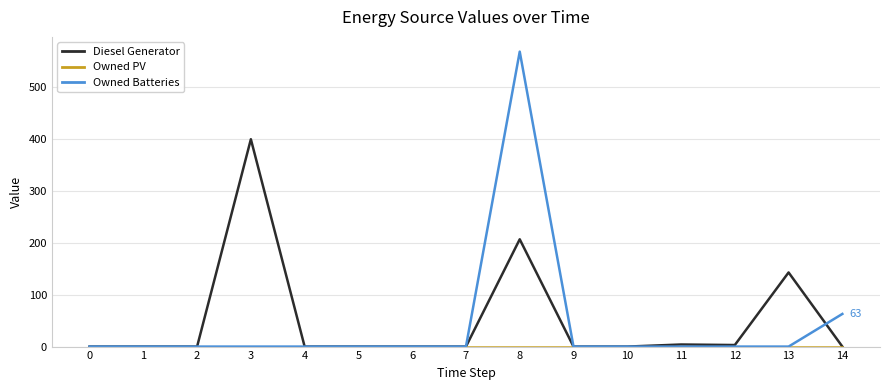

At which category is the sum across all series the highest?

8